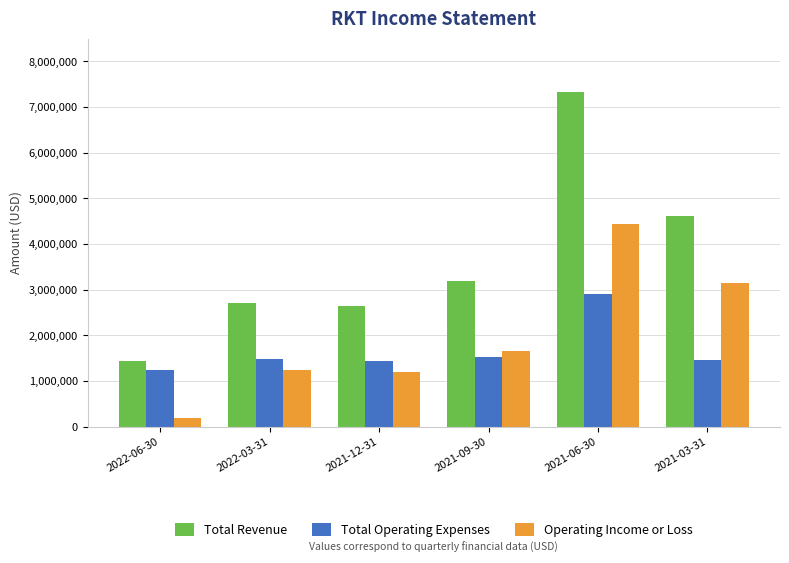

What is the sum of all Operating Income or Loss values?

11876400